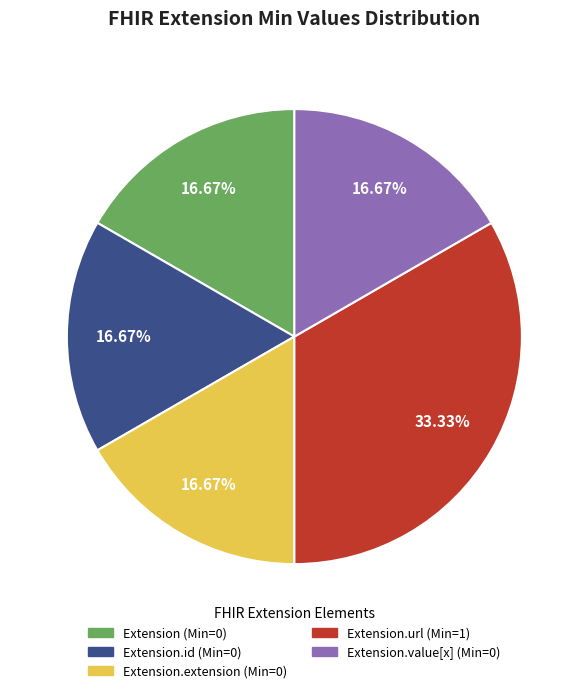

How many slices are in this pie chart?

5